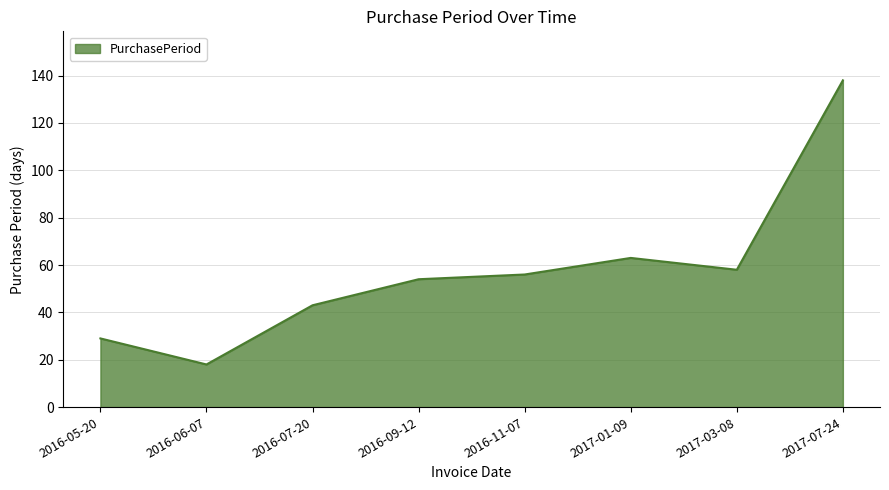

What is the maximum value shown in the chart?

138